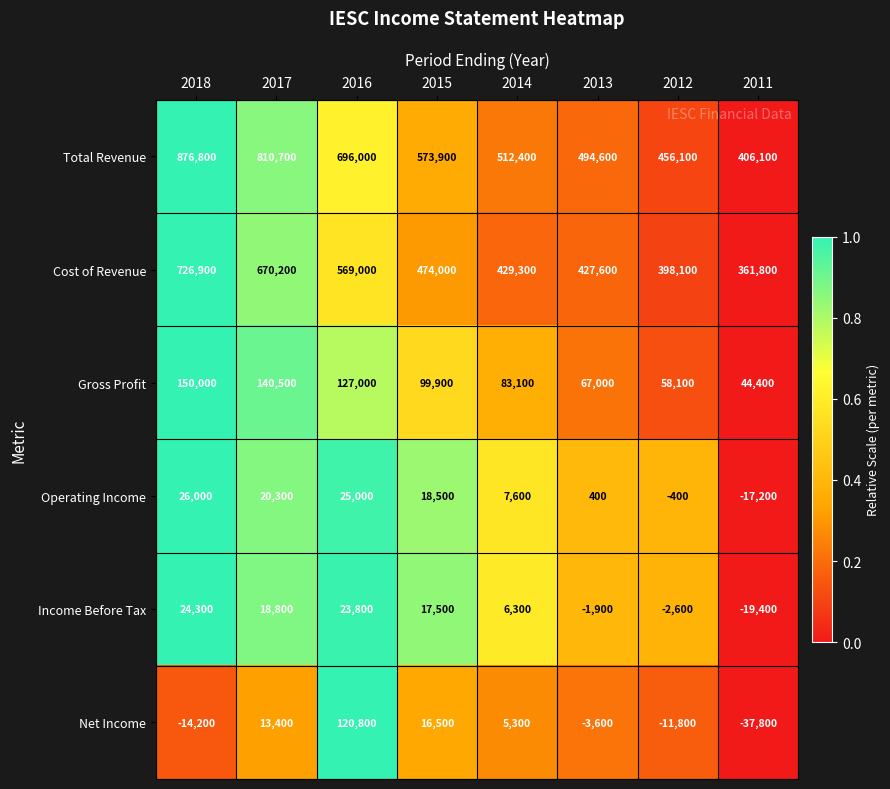

At how many categories does at least one series exceed 0?

8